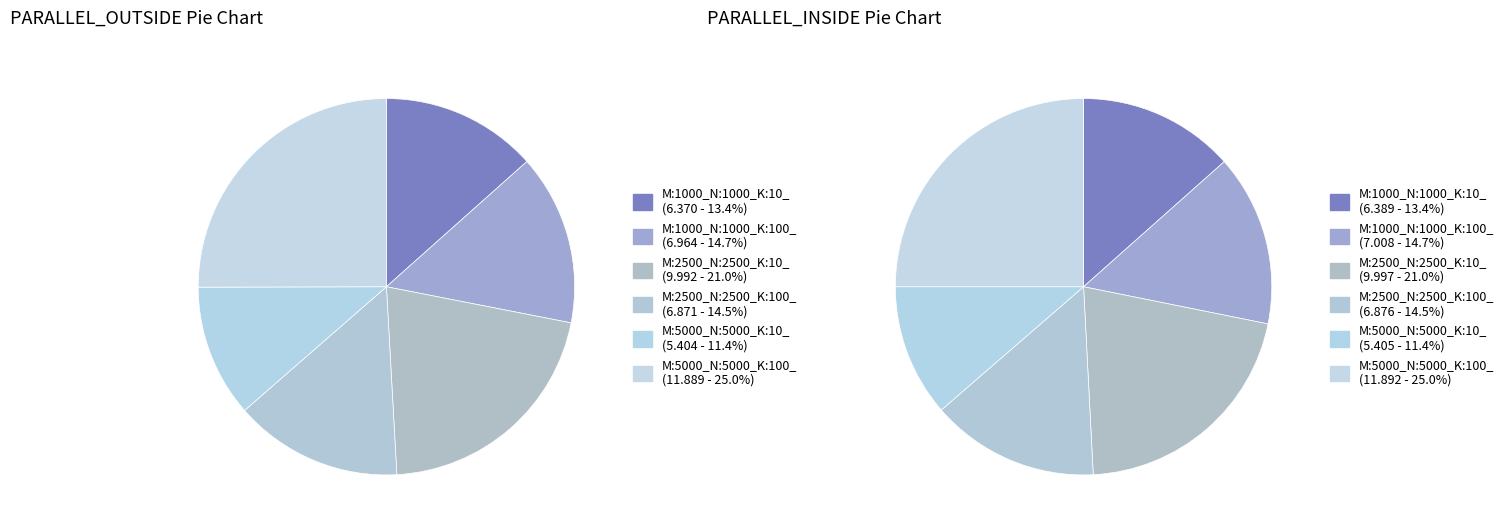

To the nearest percent, what is the difference between the largest and smallest slice percentages?

14%